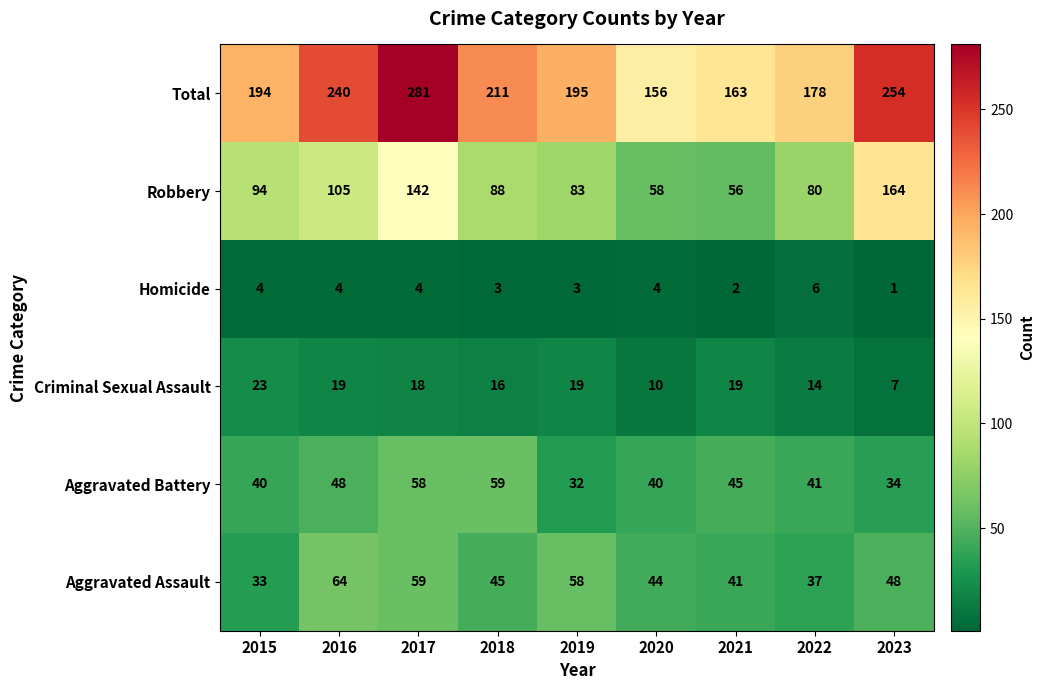

What is the difference between the maximum and minimum values in the Total series?

125